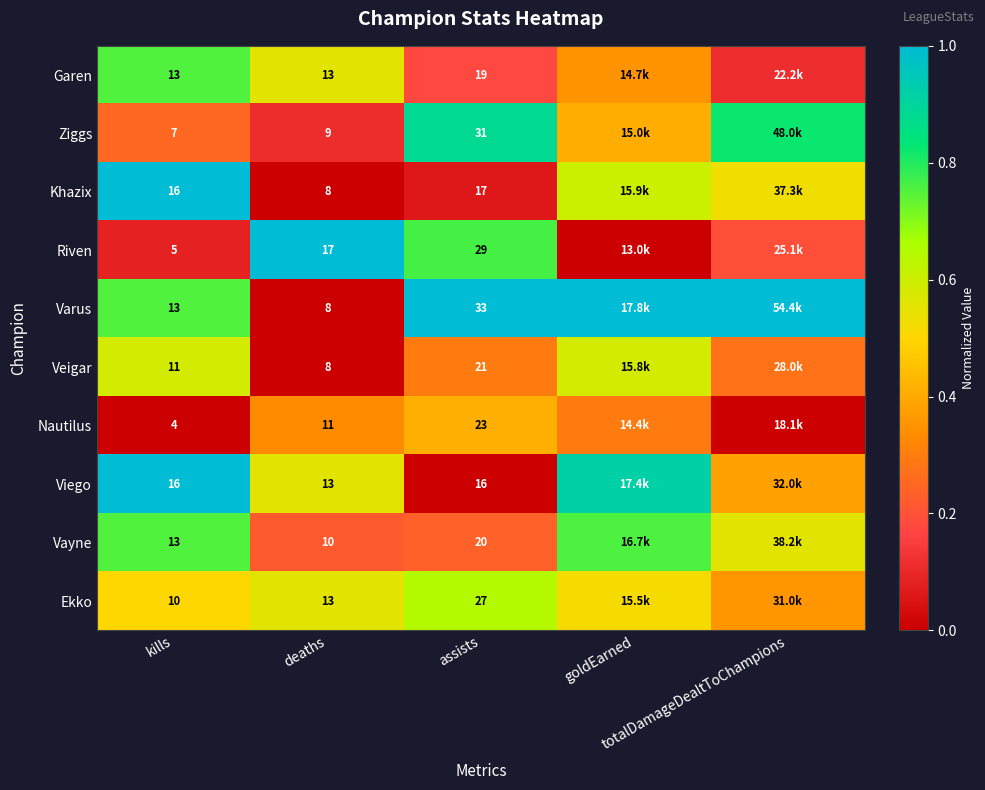

The value of Veigar at kills is 1.0. True or false?

False